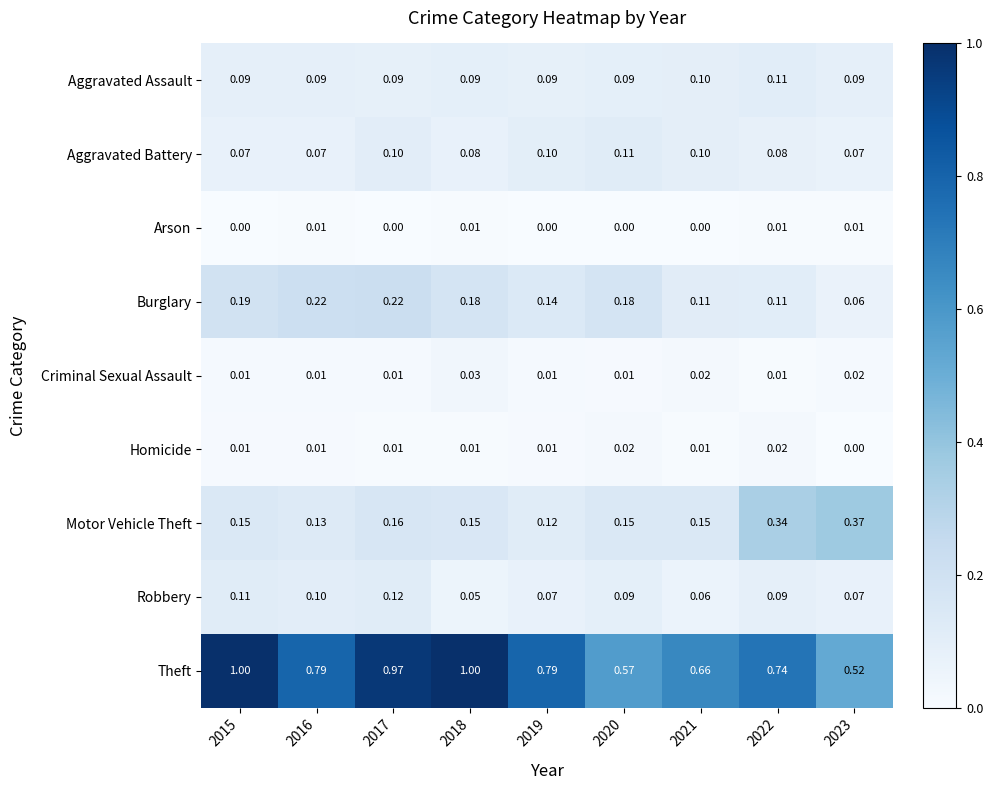

Which series has the widest spread of values?

Theft